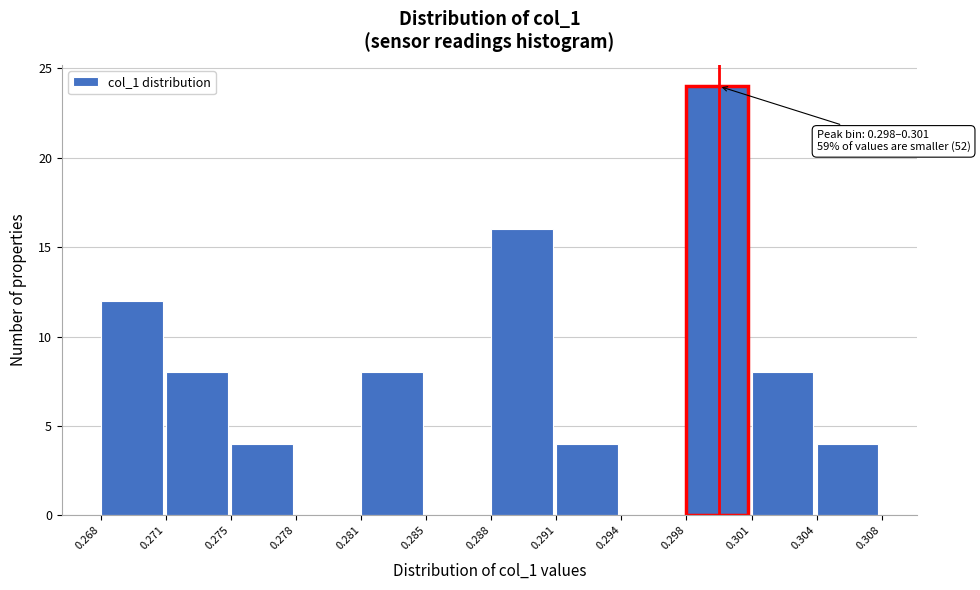

Reading left to right, what are all the values shown in this chart?

0.268=12	0.271=8	0.275=4	0.278=0	0.281=8	0.285=0	0.288=16	0.291=4	0.294=0	0.298=24	0.301=8	0.304=4